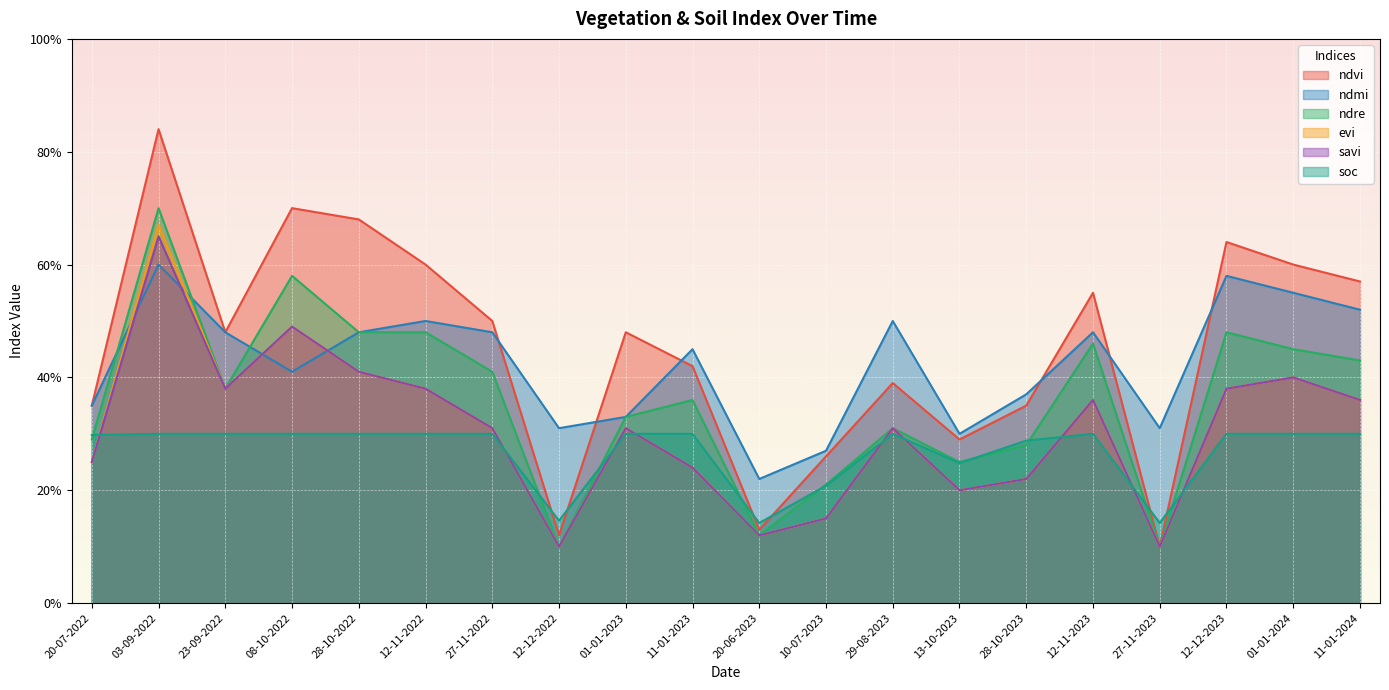

True or false: ndvi and savi intersect in this chart.

False